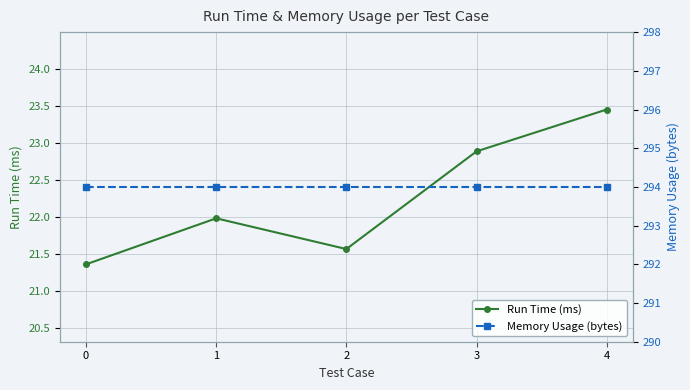

True or false: Memory Usage (bytes) and Run Time (ms) intersect in this chart.

False